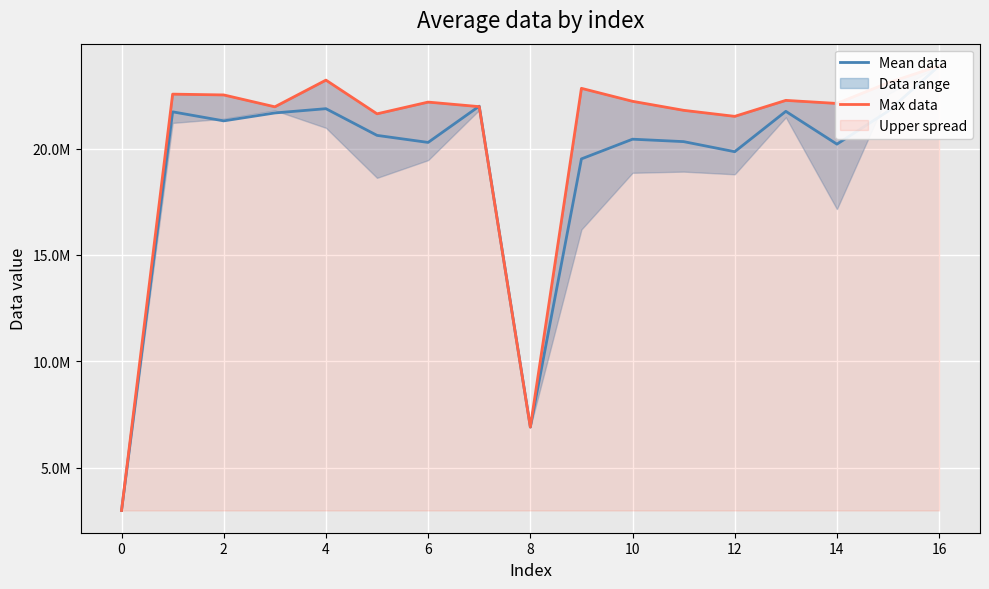

Which series ends up on top after the final intersection of Mean data and Max data?

Max data